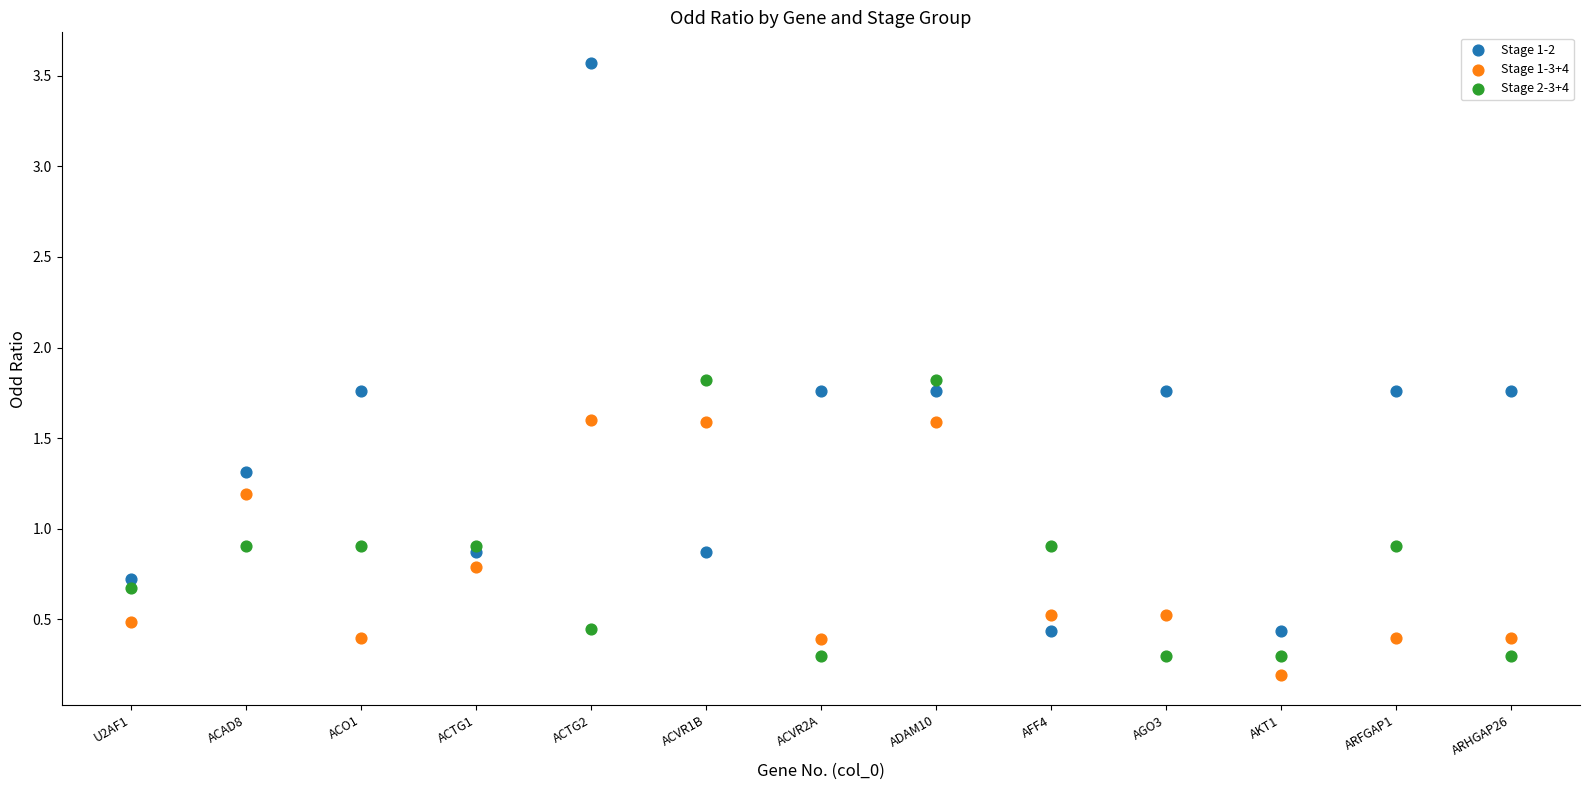

Which series has the widest spread of Y values?

Stage 1-2